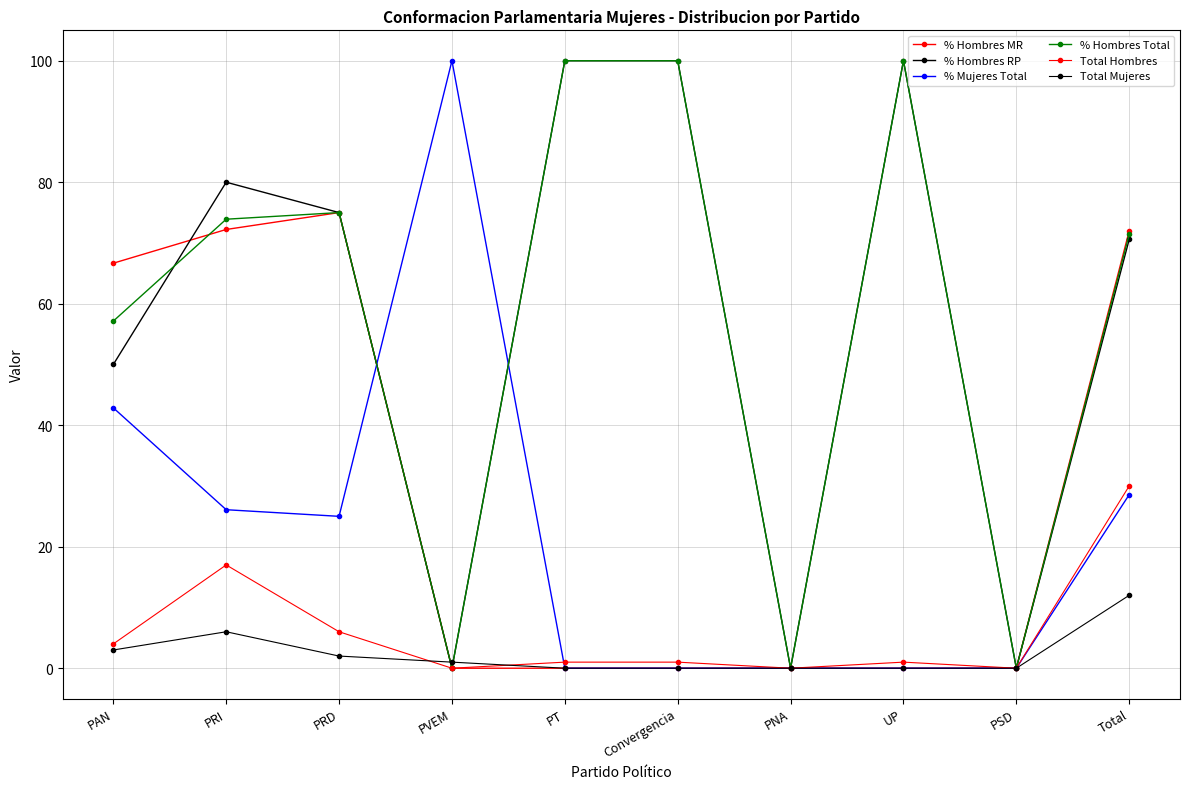

How many distinct data groups are displayed?

6